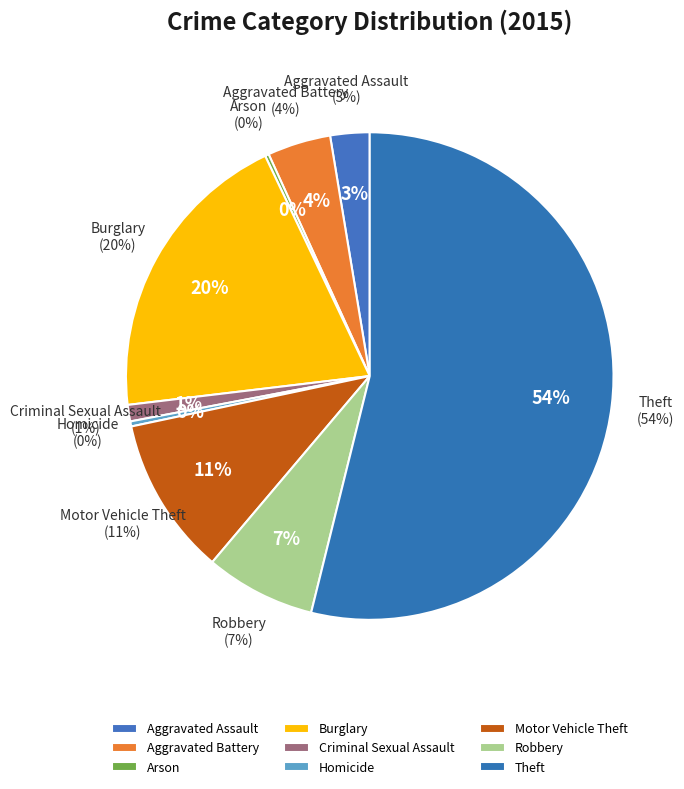

What portion of the pie excludes Arson?

99.7%